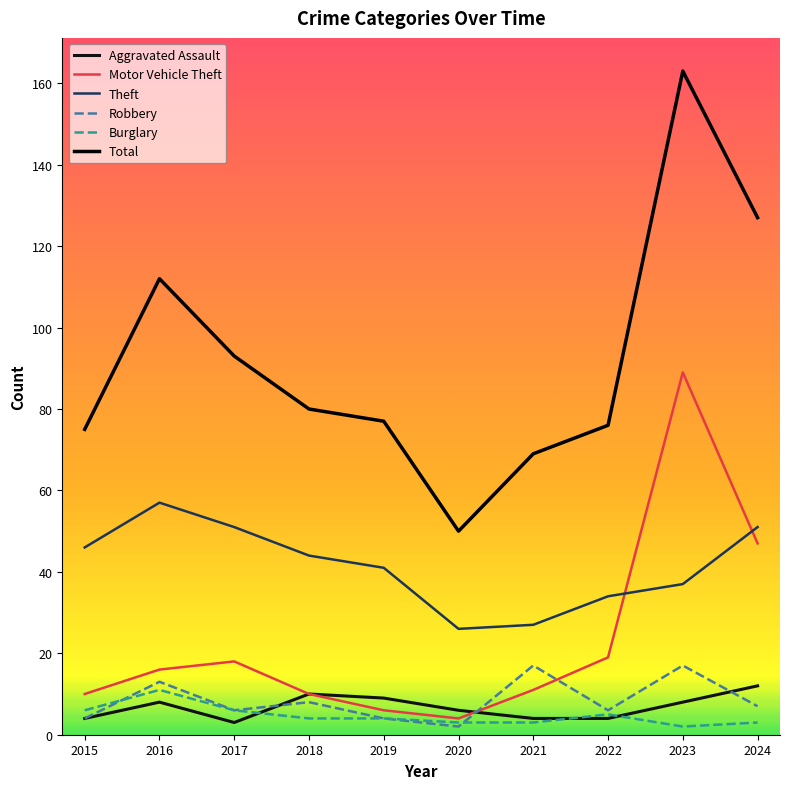

Reading right to left, list all the values displayed in this chart.

Aggravated Assault: 12	8	4	4	6	9	10	3	8	4
Motor Vehicle Theft: 47	89	19	11	4	6	10	18	16	10
Theft: 51	37	34	27	26	41	44	51	57	46
Robbery: 7	17	6	17	2	4	8	6	13	4
Burglary: 3	2	5	3	3	4	4	6	11	6
Total: 127	163	76	69	50	77	80	93	112	75